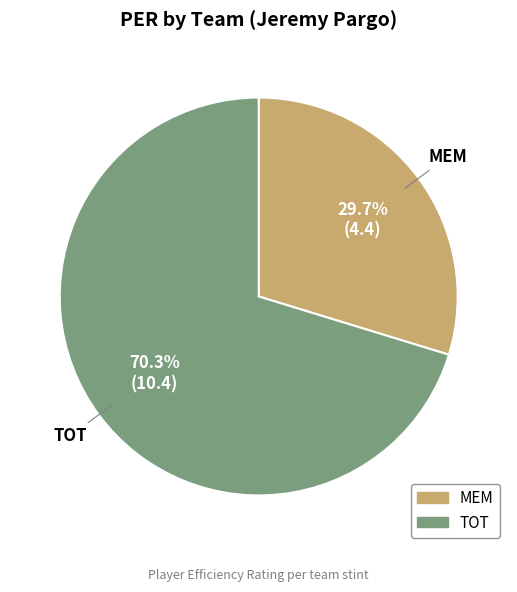

What is the smallest slice in the pie chart?

MEM